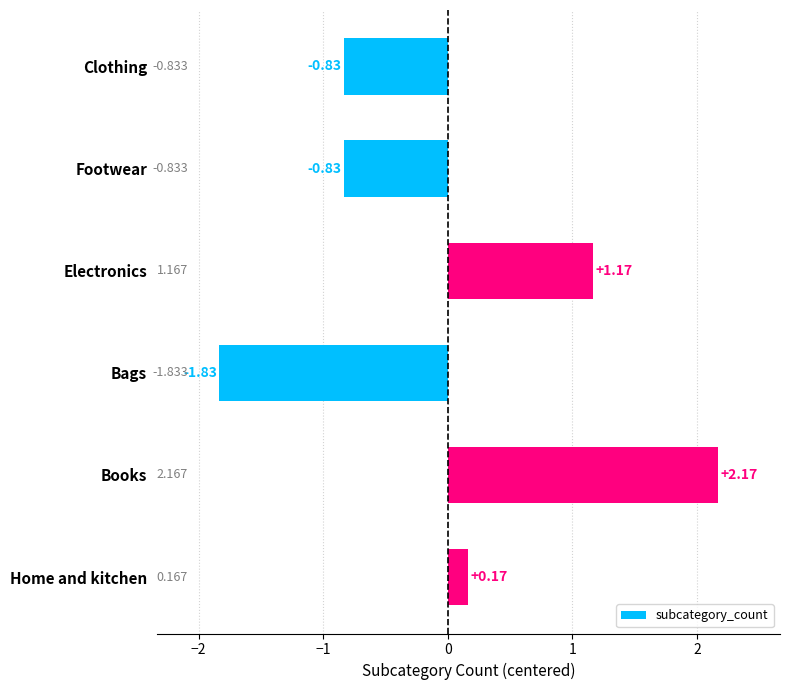

Between Home and kitchen and Bags, which is larger?

Home and kitchen